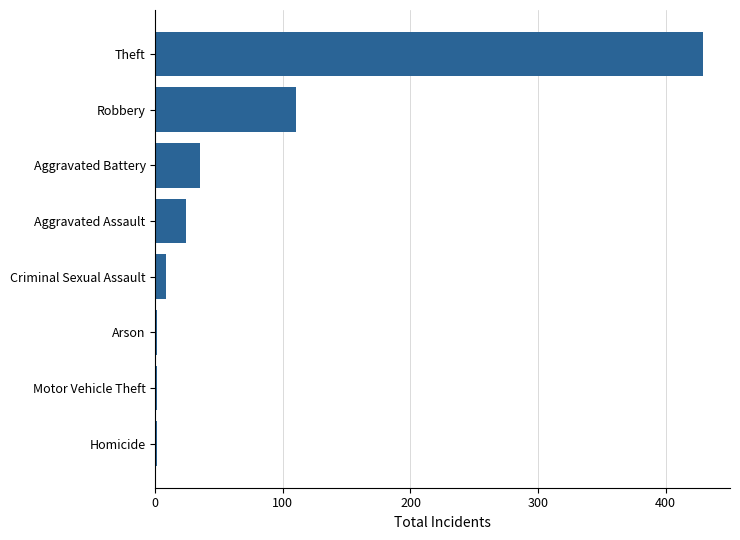

What is the sum of all values?

609